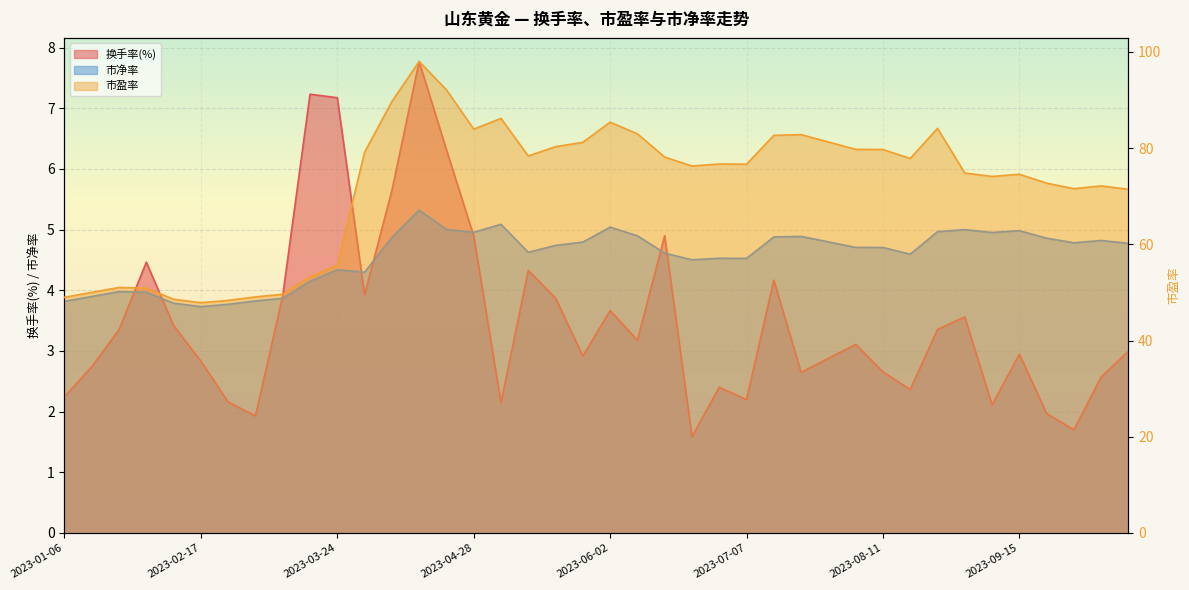

True or false: 市净率 and 换手率(%) cross at least once.

True